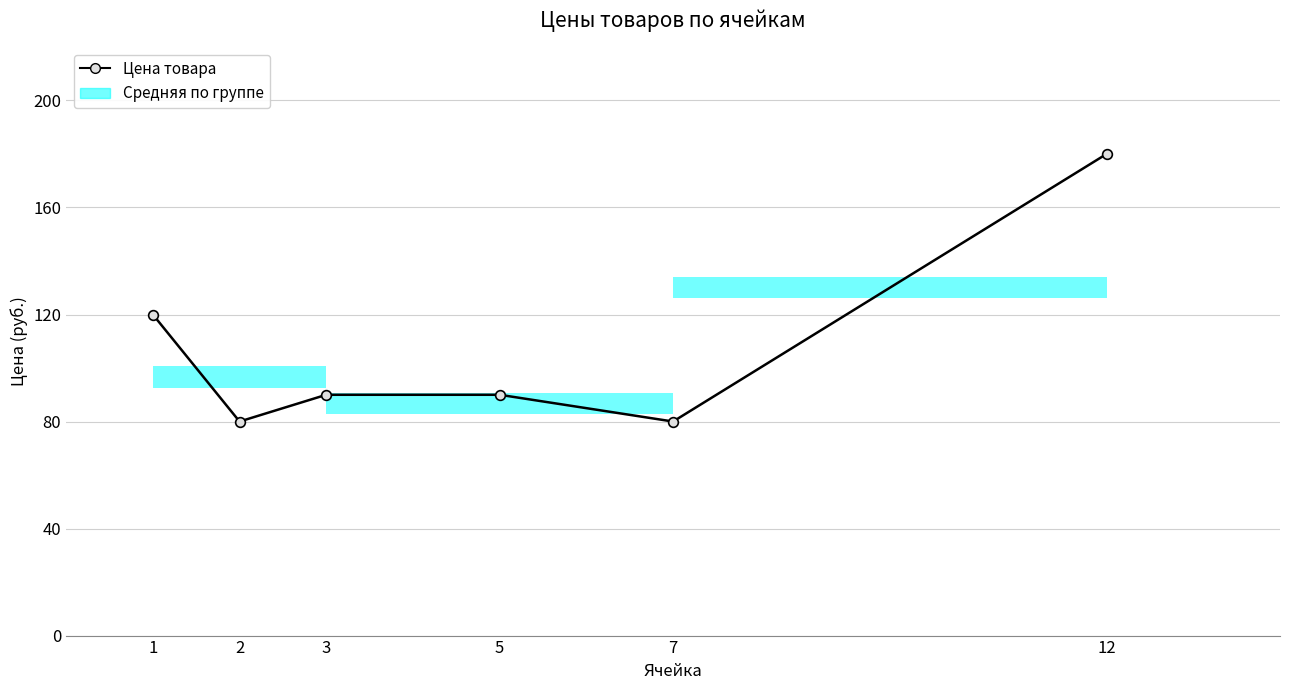

True or false: there are more than 2 points higher than both neighbors.

False